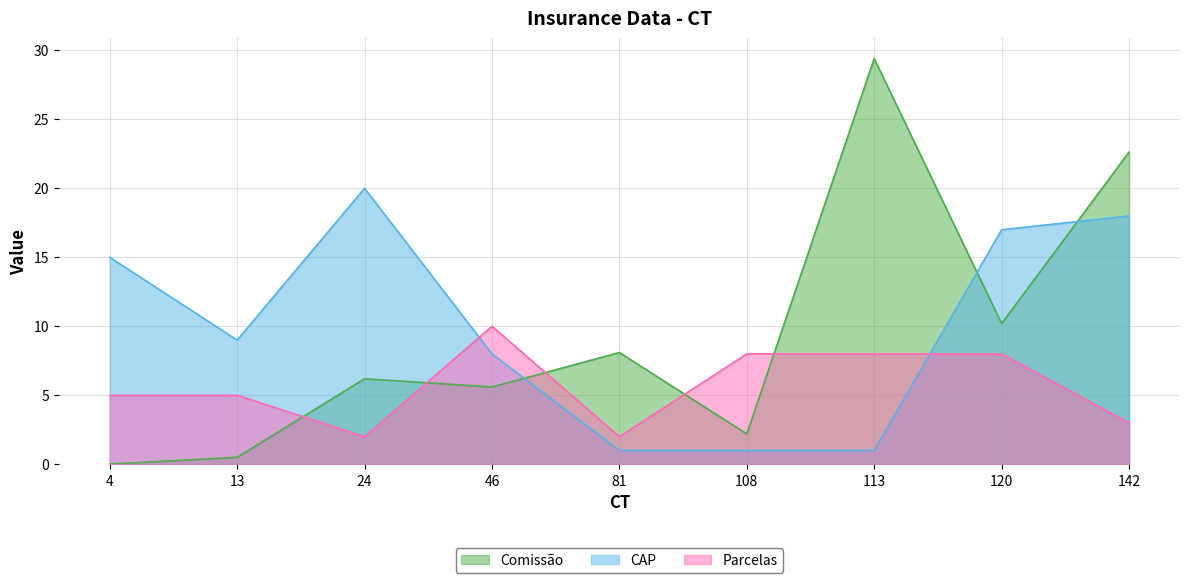

In Parcelas, how many points are lower than both neighbors (excluding endpoints)?

2